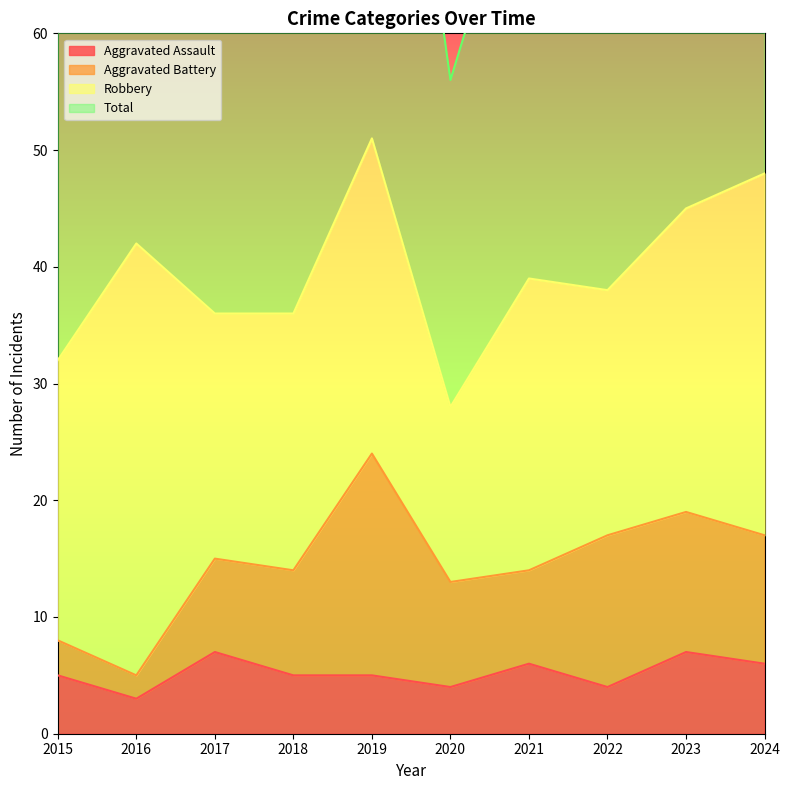

True or false: Aggravated Assault and Total cross at least once.

False